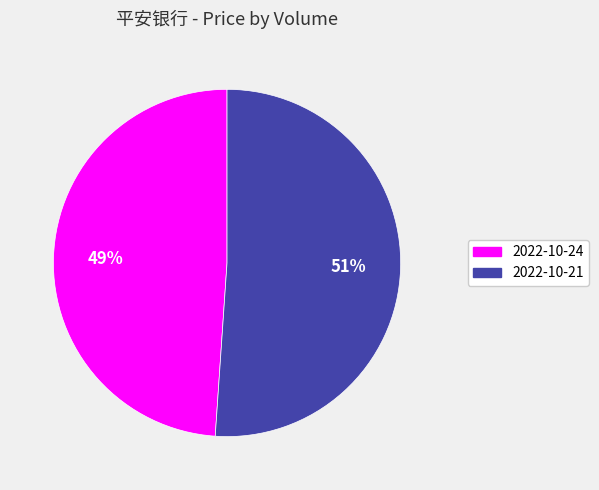

To the nearest percent, what is the difference between the largest and smallest slice percentages?

2%